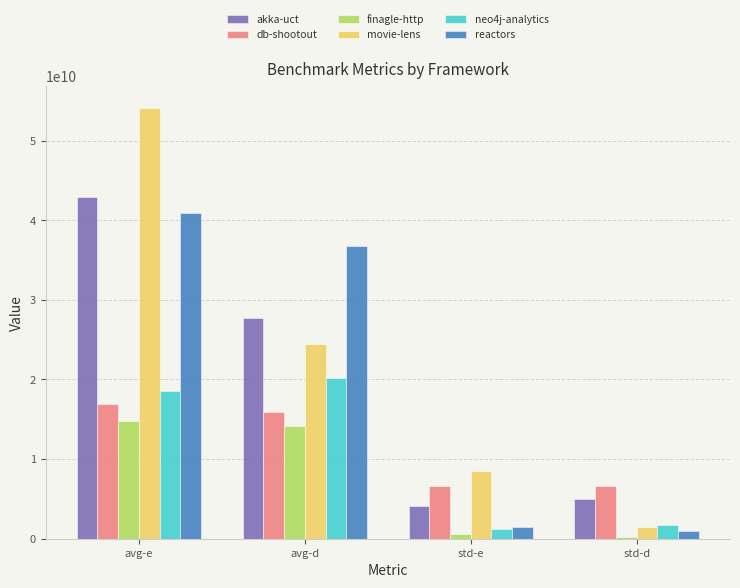

Are the bars grouped side by side (vs. stacked)?

Yes